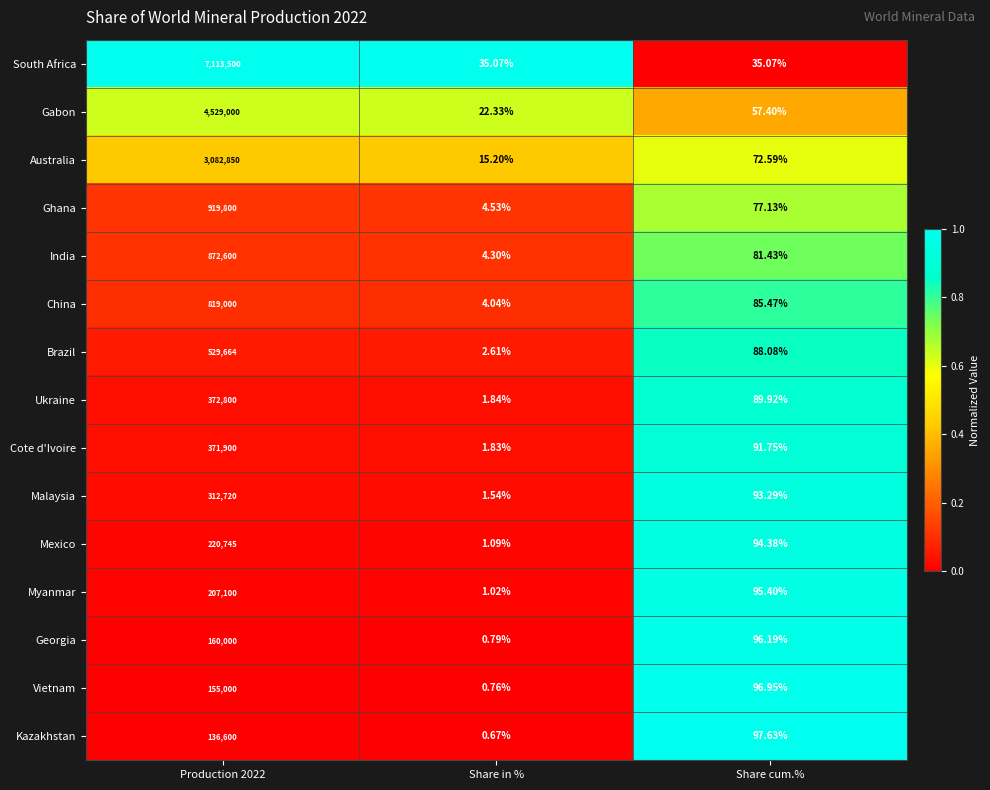

Rank the series by their maximum value, from highest to lowest.

South Africa, Gabon, Australia, Ghana, India, China, Brazil, Ukraine, Cote d'Ivoire, Malaysia, Mexico, Myanmar, Georgia, Vietnam, Kazakhstan